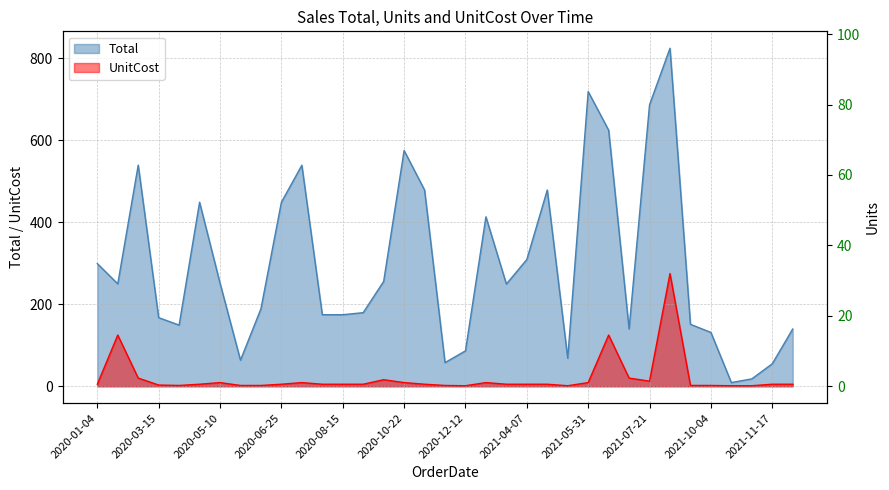

Rank the series by their maximum value, from highest to lowest.

Total, UnitCost, Units